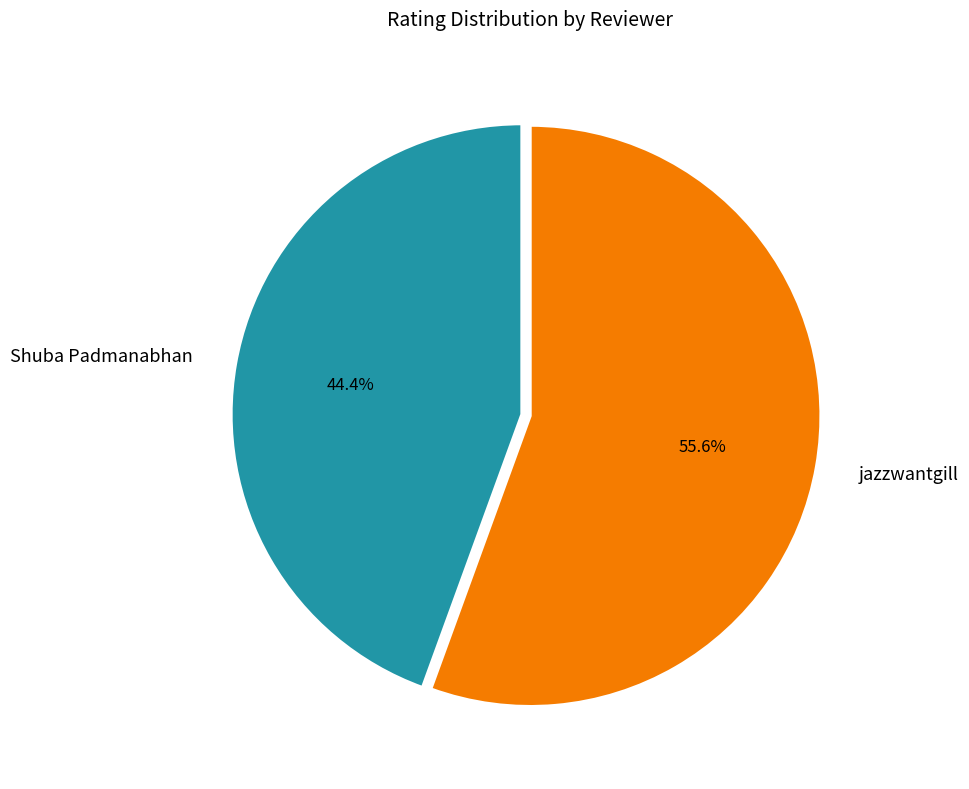

To the nearest percent, what is the difference between the largest and smallest slice percentages?

11%